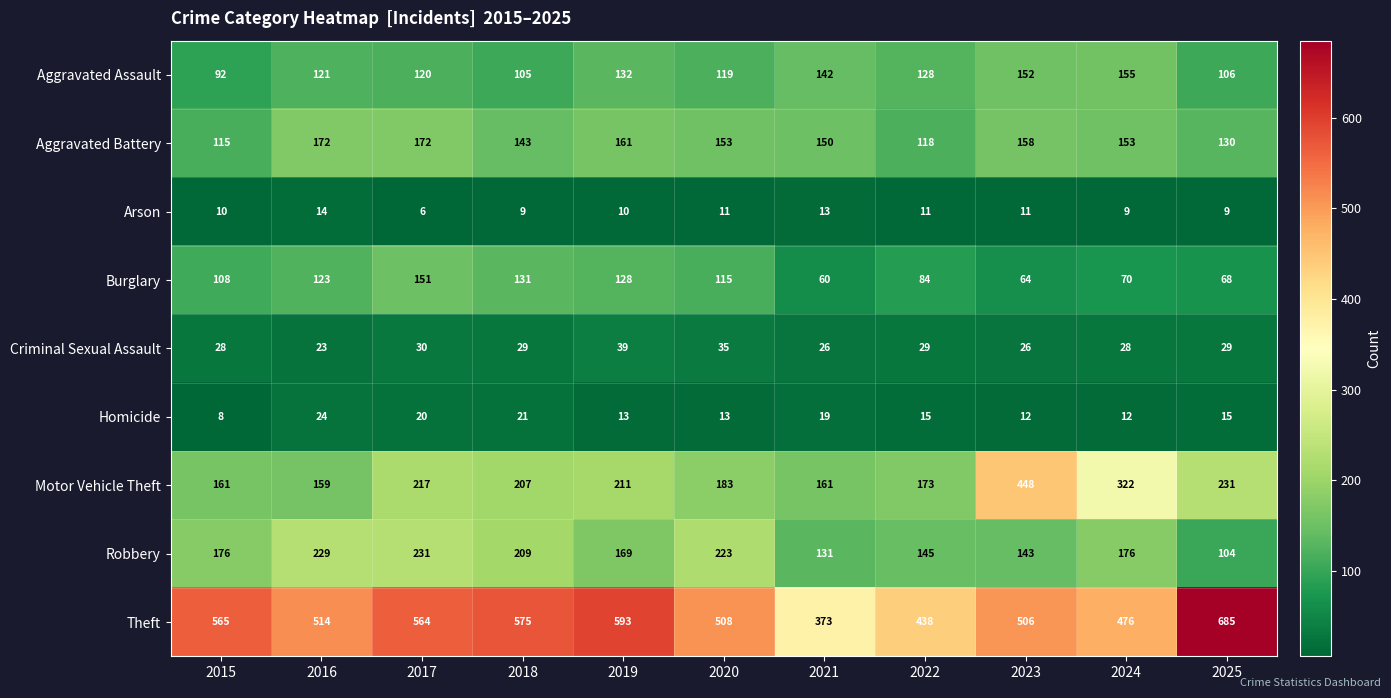

At how many categories does at least one series exceed 349?

11